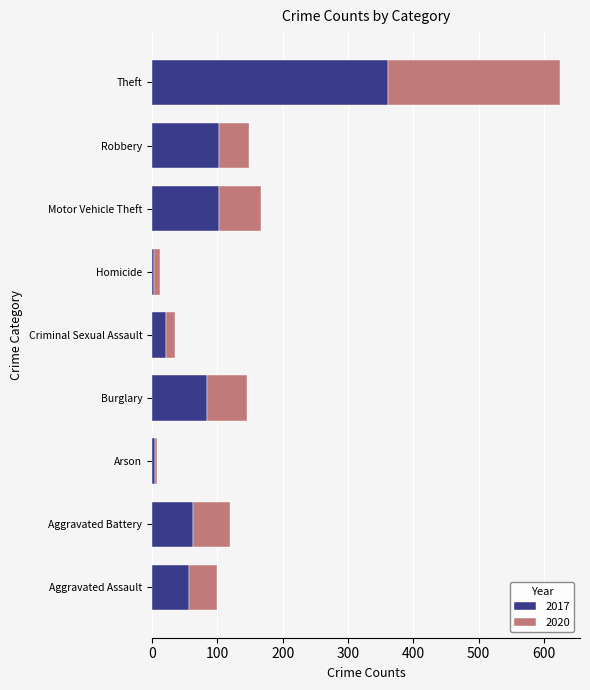

The value of 2017 at Aggravated Assault is 27. True or false?

False